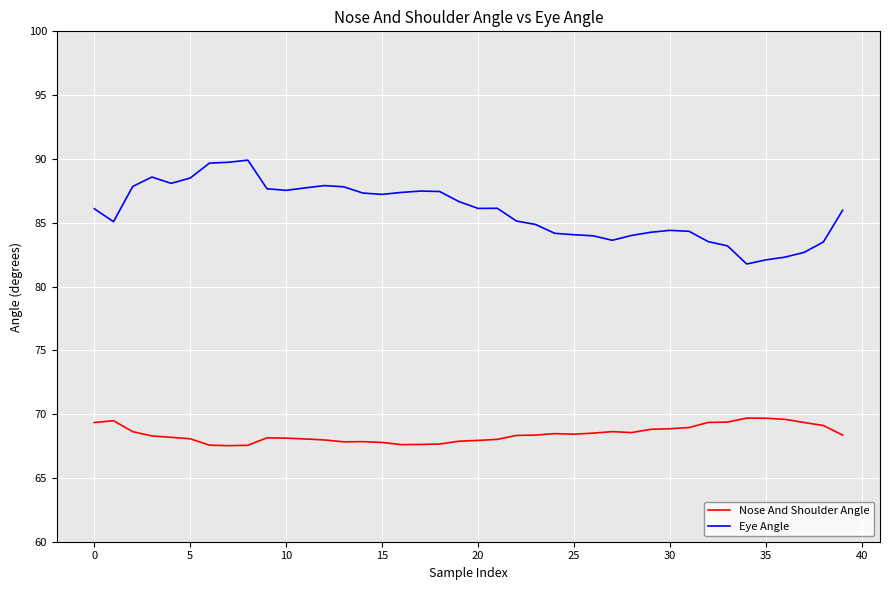

True or false: Eye Angle has more than 2 interior local peaks.

True